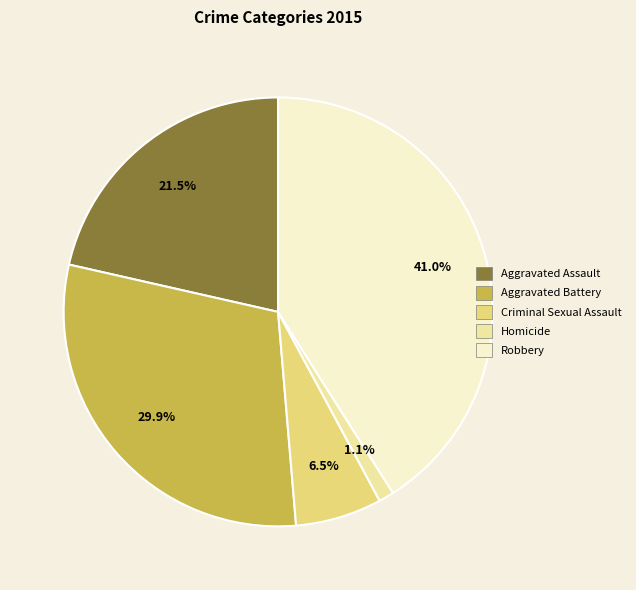

To the nearest percent, what portion does Homicide represent?

1%